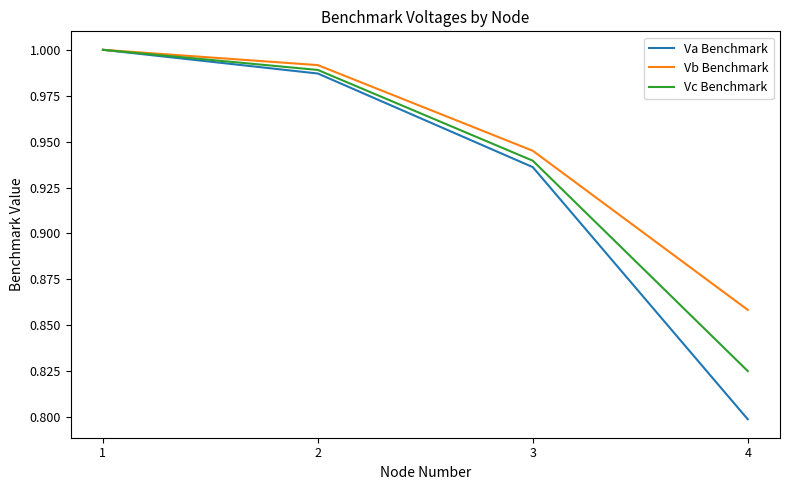

At which label does Va Benchmark reach its minimum?

4